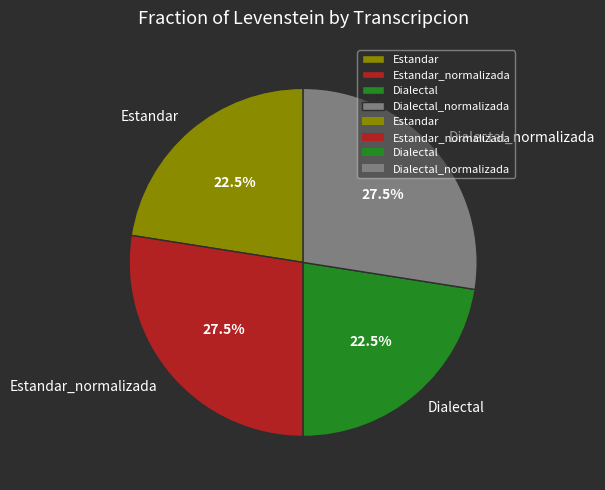

To the nearest percent, what is the combined percentage of Dialectal and Dialectal_normalizada?

50%